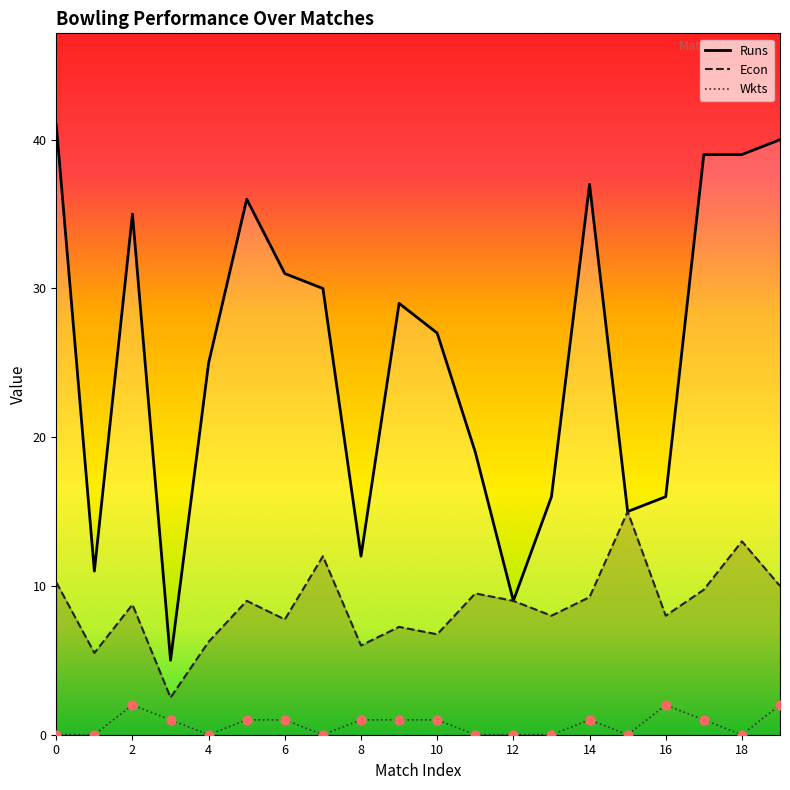

Is the value of Runs at 6 greater than the value of Econ at 6?

Yes